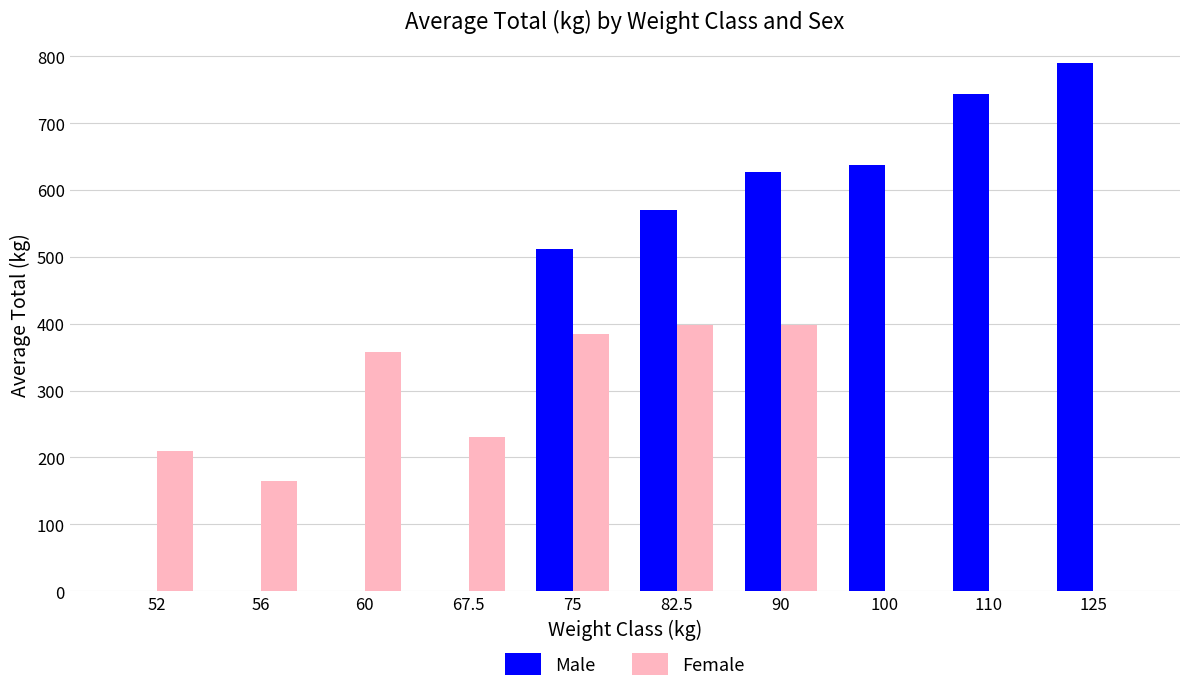

Reading left to right, list all the values displayed in this chart.

Male: 52=0.0	56=0.0	60=0.0	67.5=0.0	75=512.5	82.5=570.0	90=627.5	100=637.5	110=743.3	125=790.0
Female: 52=210.0	56=165.0	60=357.5	67.5=230.0	75=385.0	82.5=397.5	90=397.5	100=0.0	110=0.0	125=0.0